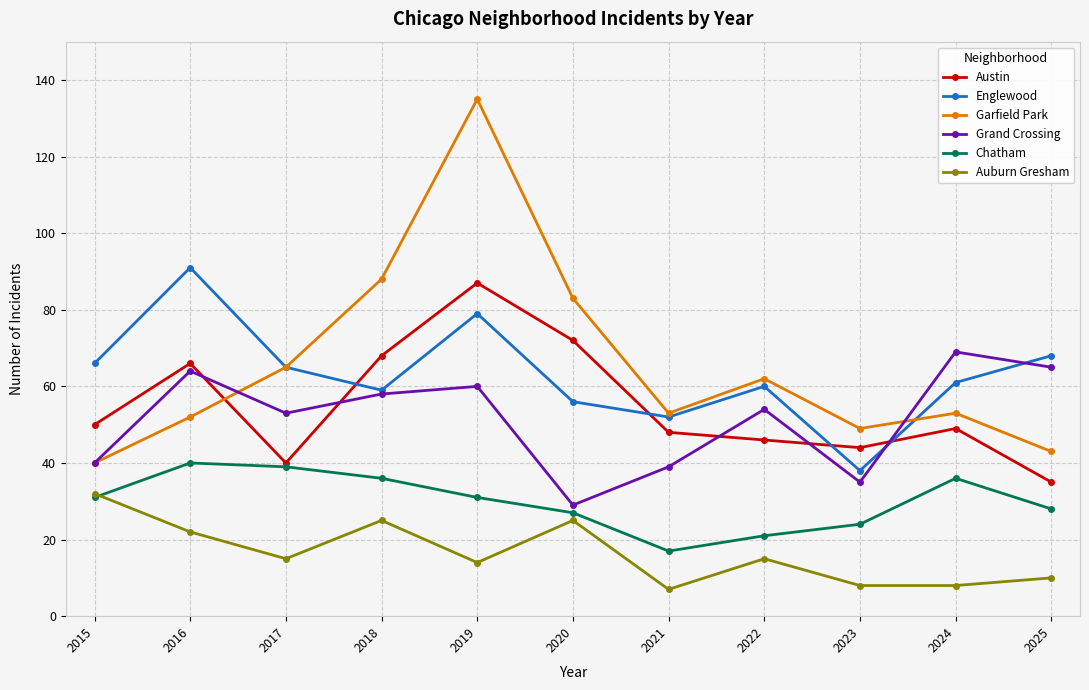

What is the sum of the Garfield Park values at 2022 and 2025?

105